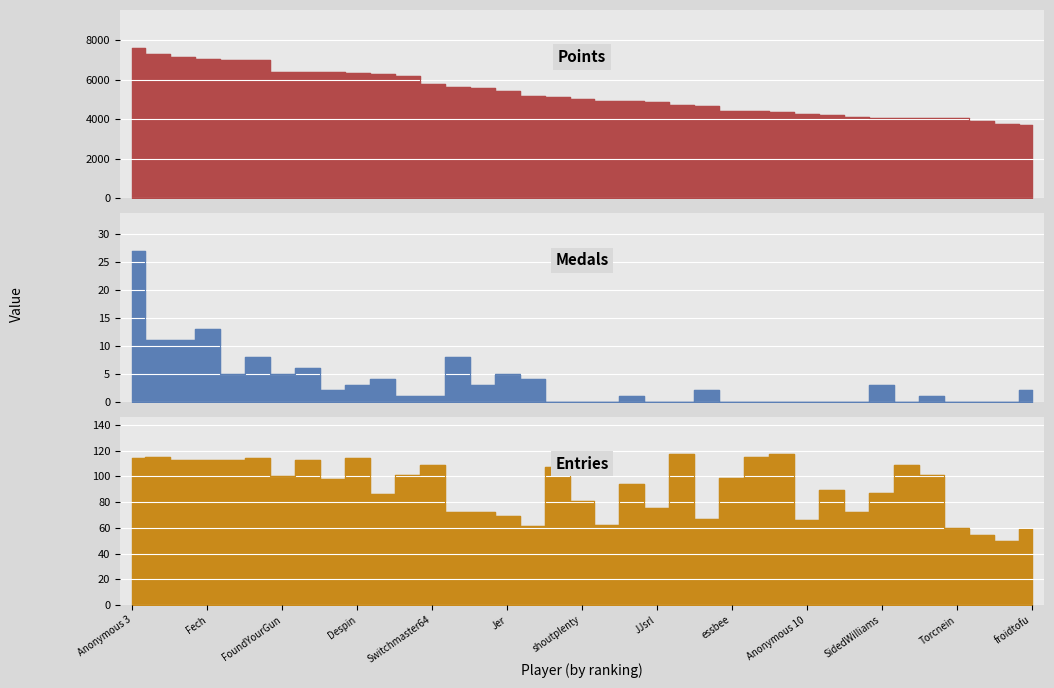

How many interior local peaks does the Medals series have?

10